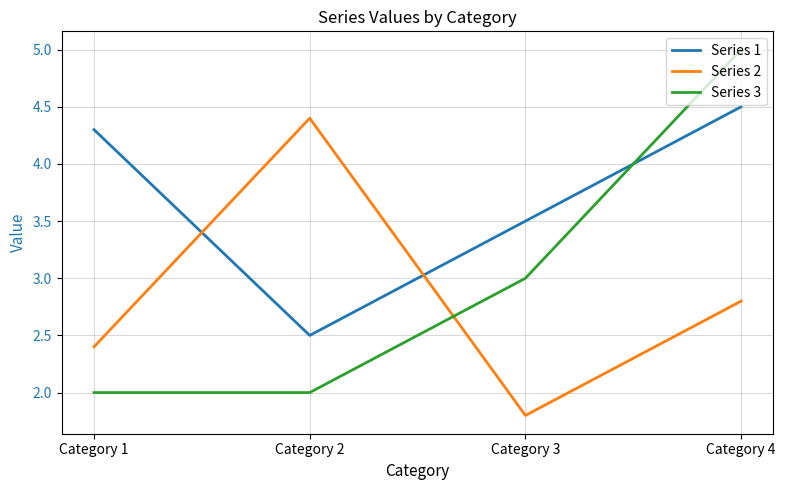

What is the difference between the second highest and minimum values in the Series 1 series?

1.8